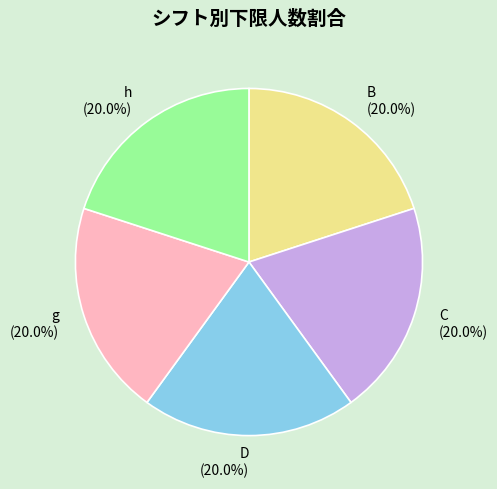

Does any single category account for the majority?

No